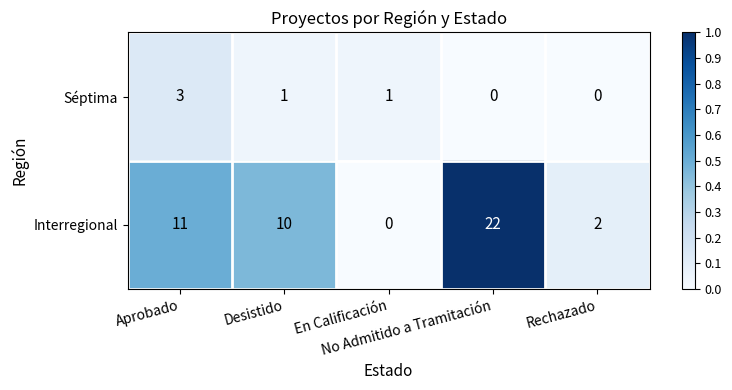

Rank the series at En Calificación from lowest to highest value.

Interregional, Séptima